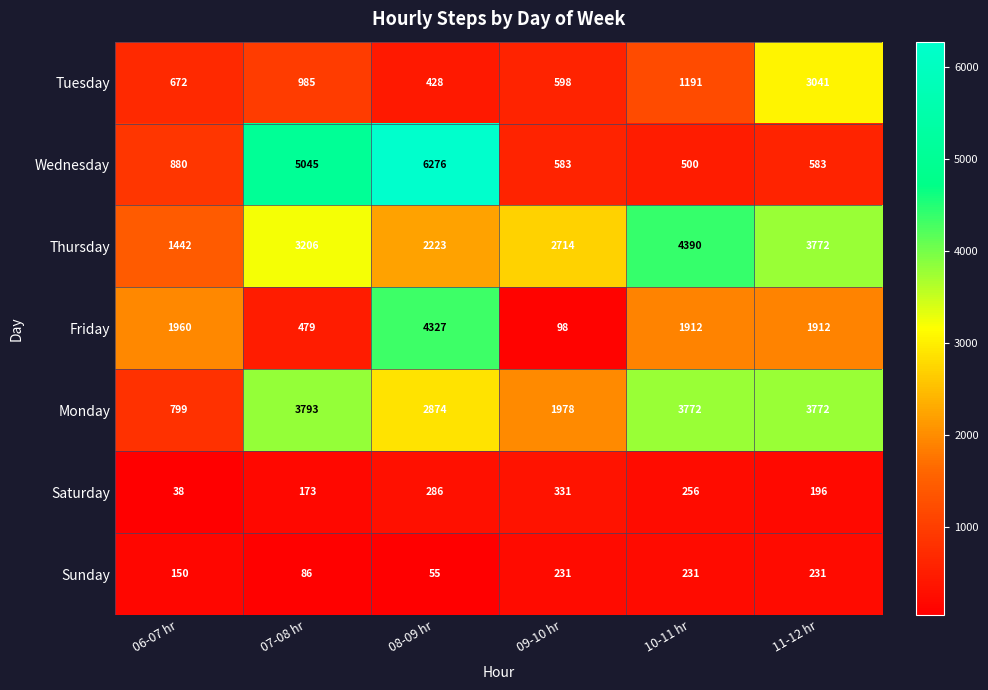

Which category has the lowest value across all series?

06-07 hr